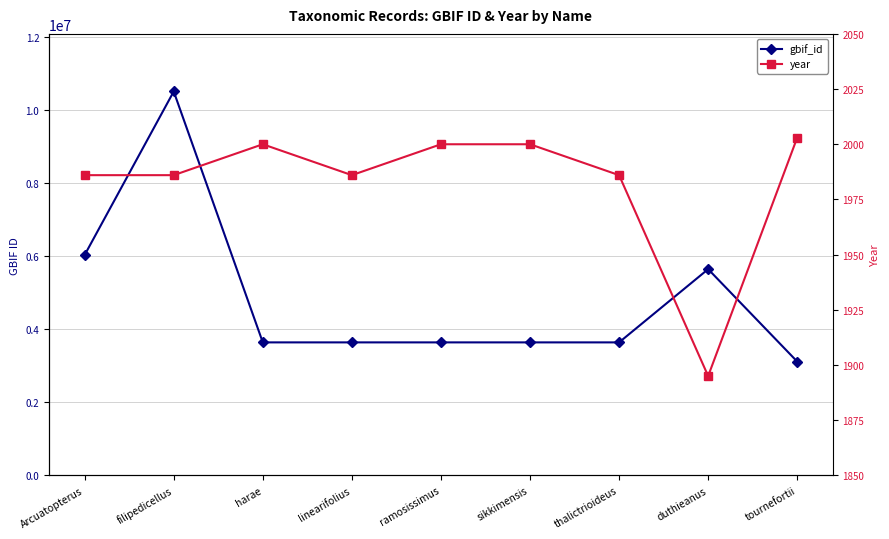

Which category has the lowest value in the year series?

duthieanus